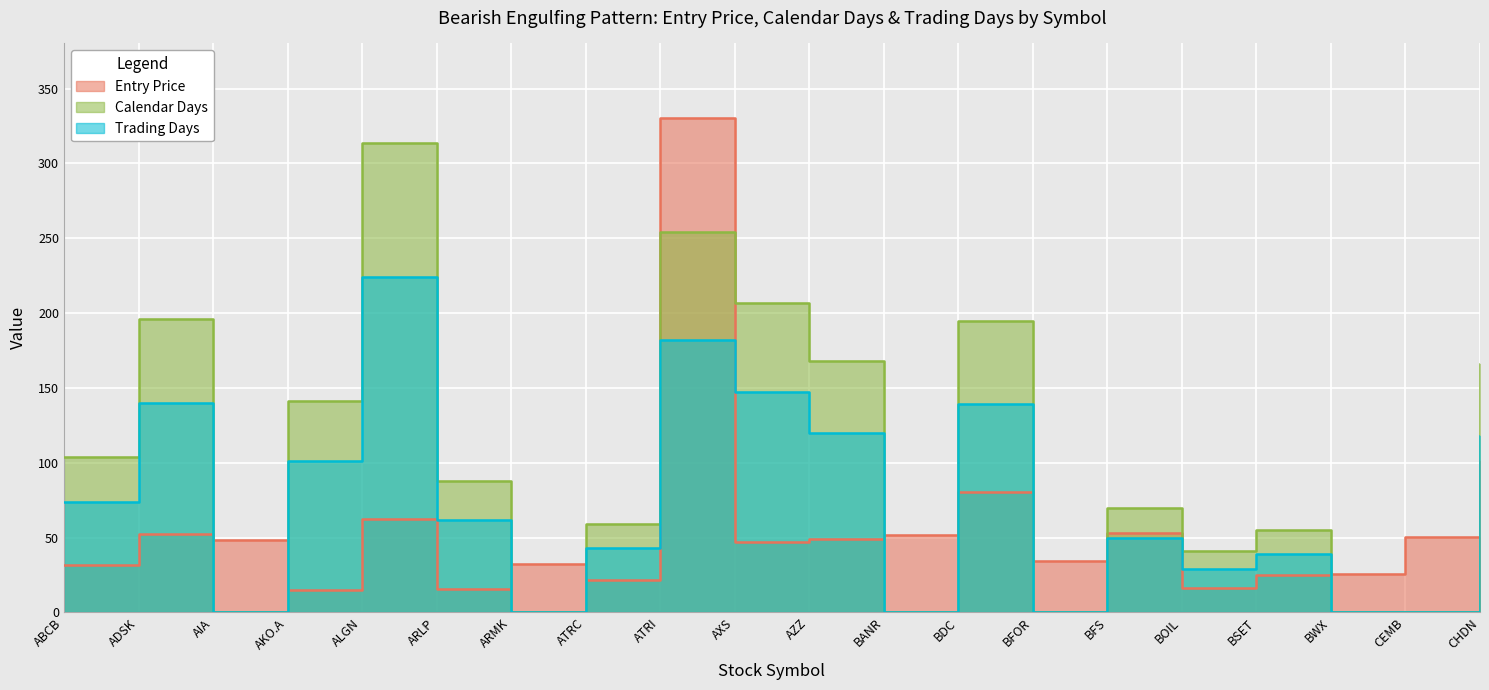

True or false: Trading Days and Calendar Days cross at least once.

False